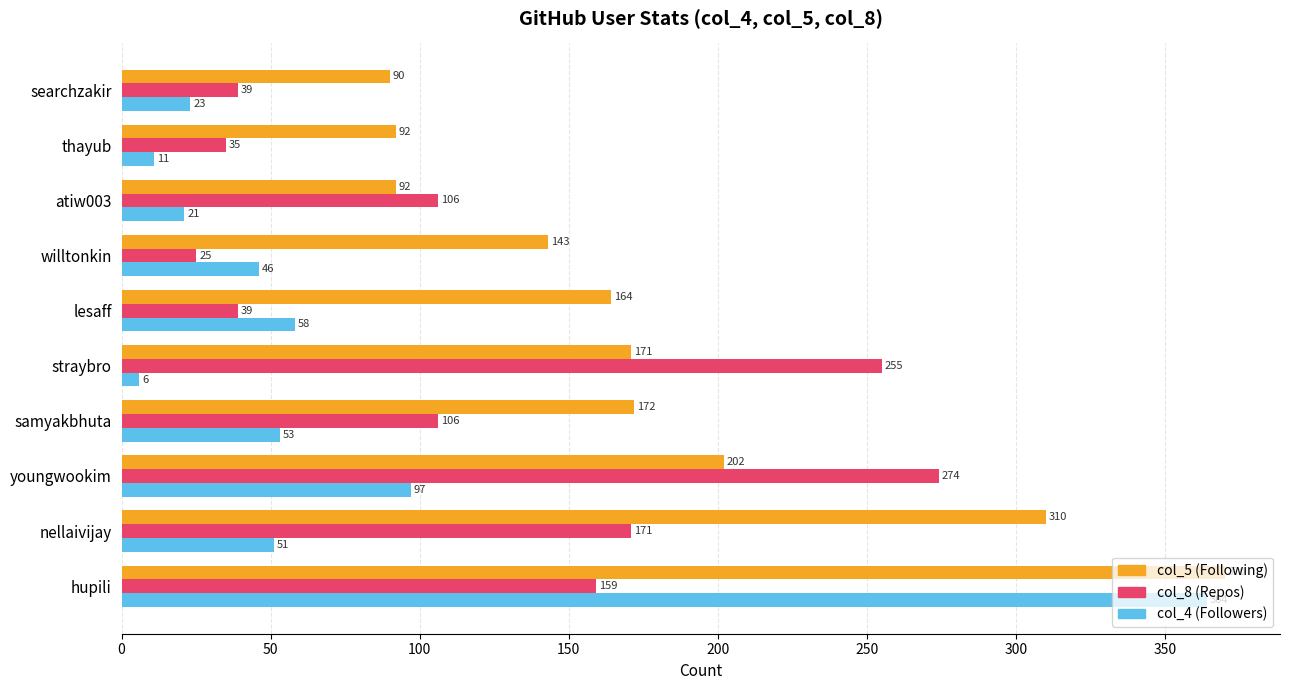

What is the greatest value displayed?

370